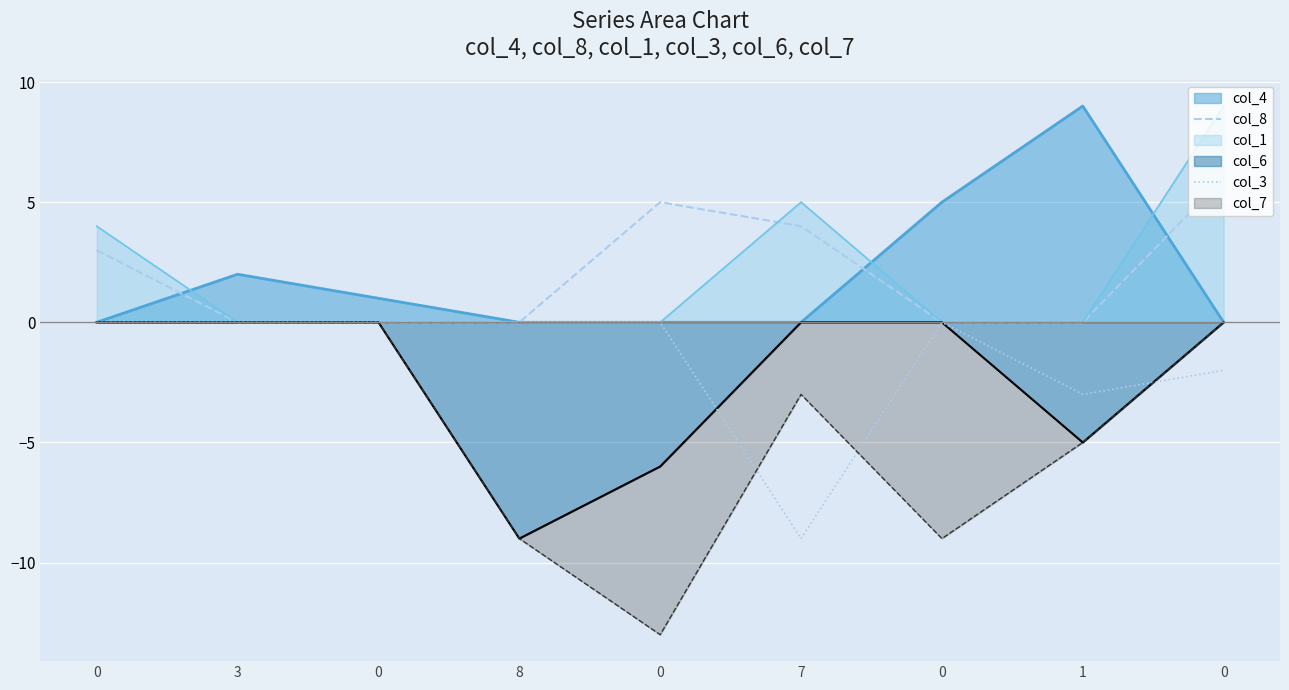

What is the greatest value displayed?

6